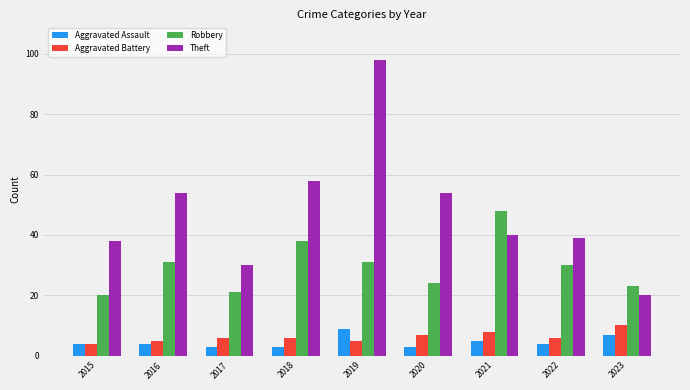

Are the bars horizontal?

No